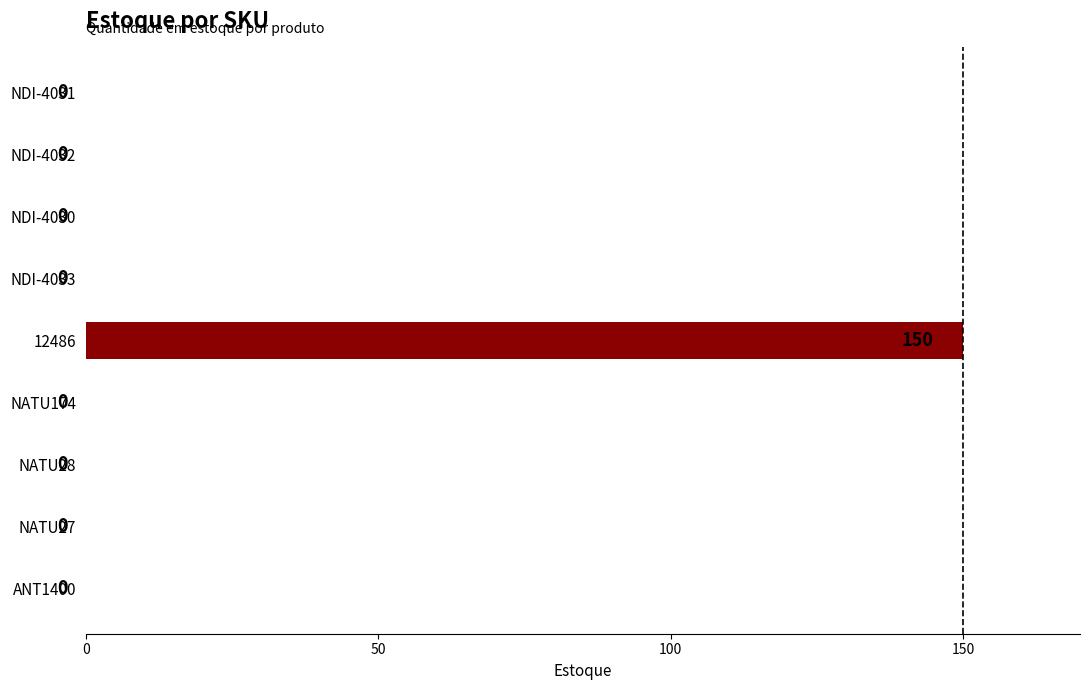

Are the bars horizontal?

Yes